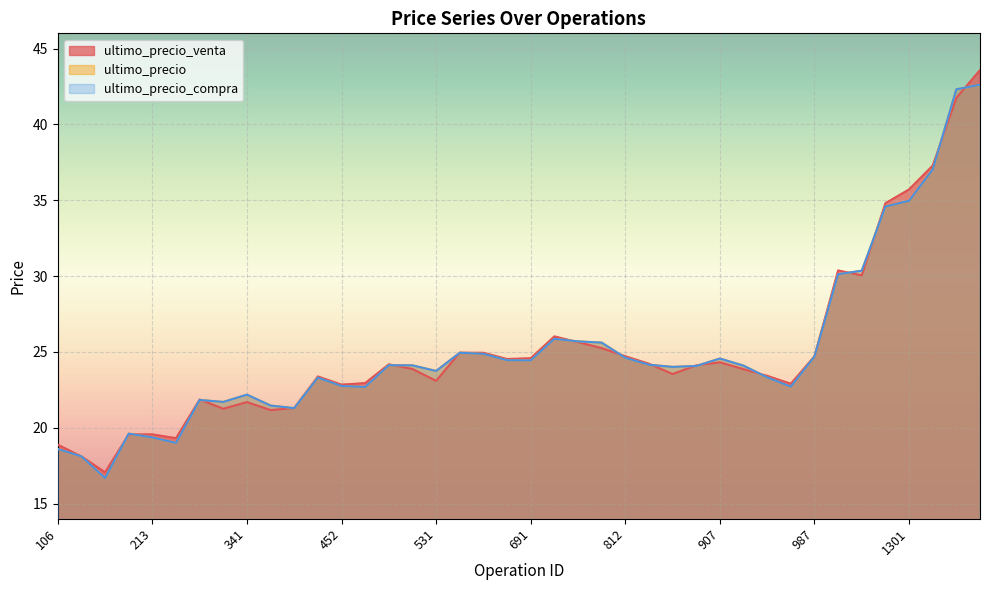

What is the minimum value for ultimo_precio_venta?

17.1